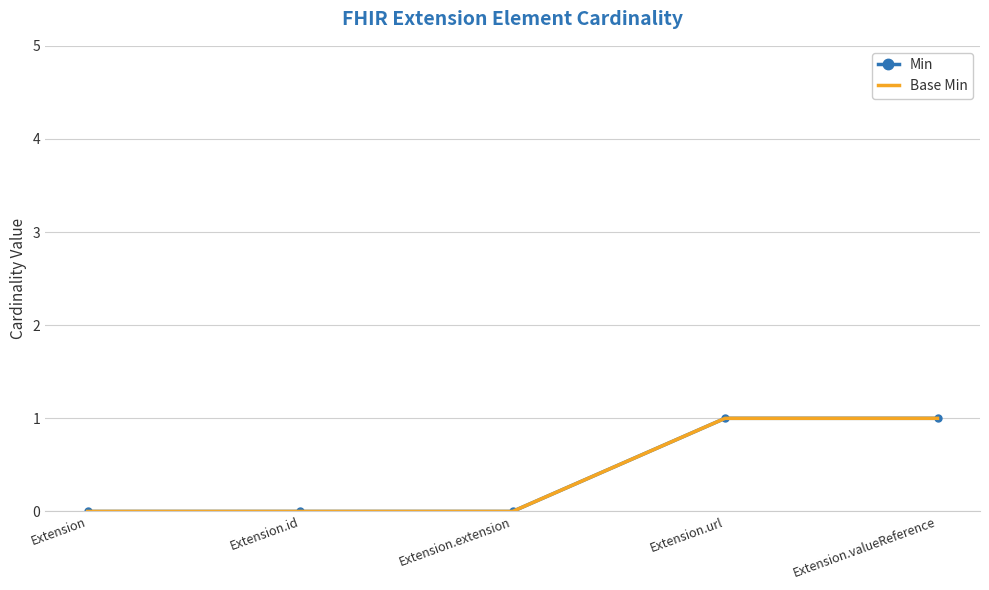

Which series has the largest range (max minus min)?

Min